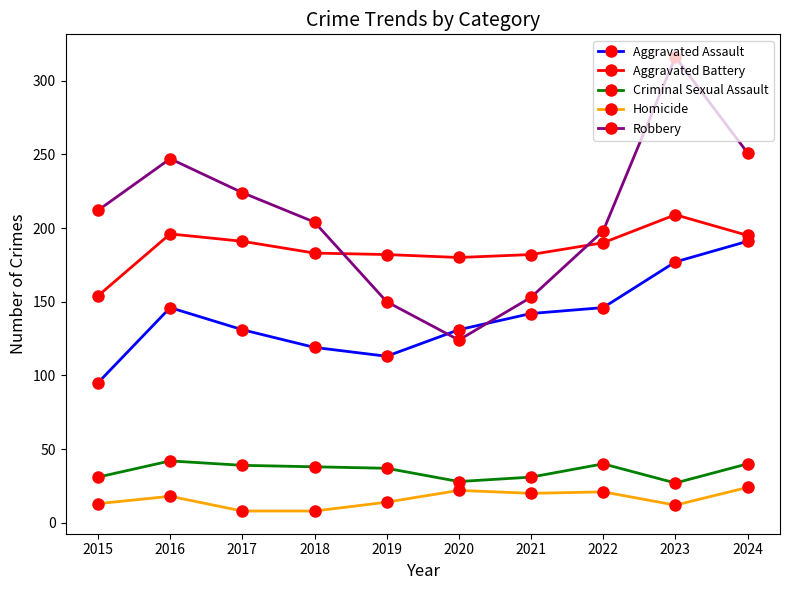

Which series has the widest spread of values?

Robbery